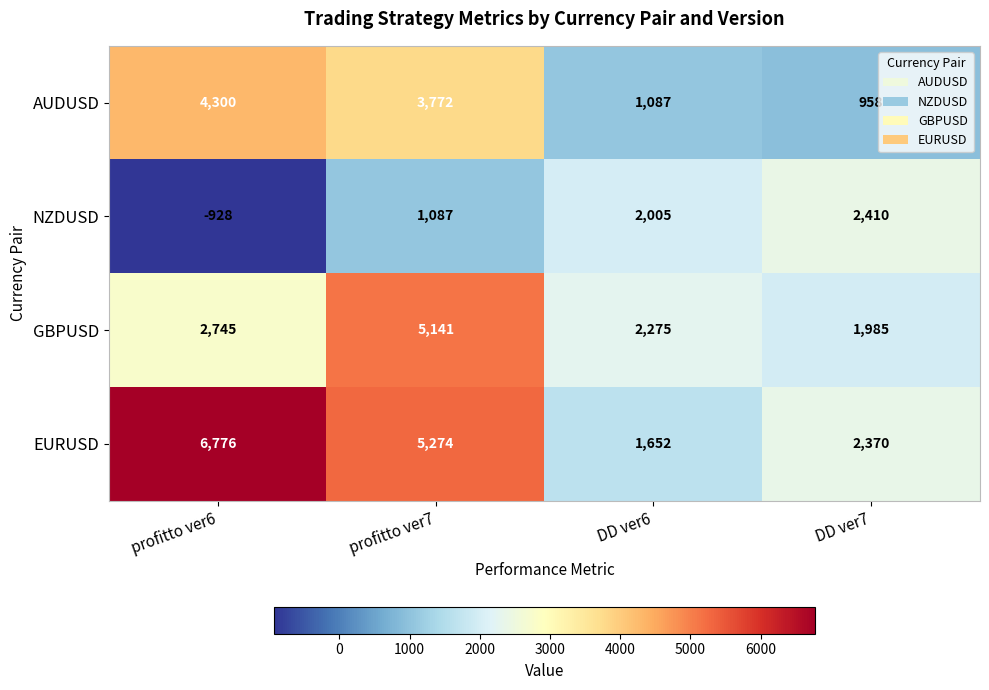

Which label corresponds to the largest value in the chart?

profitto ver6